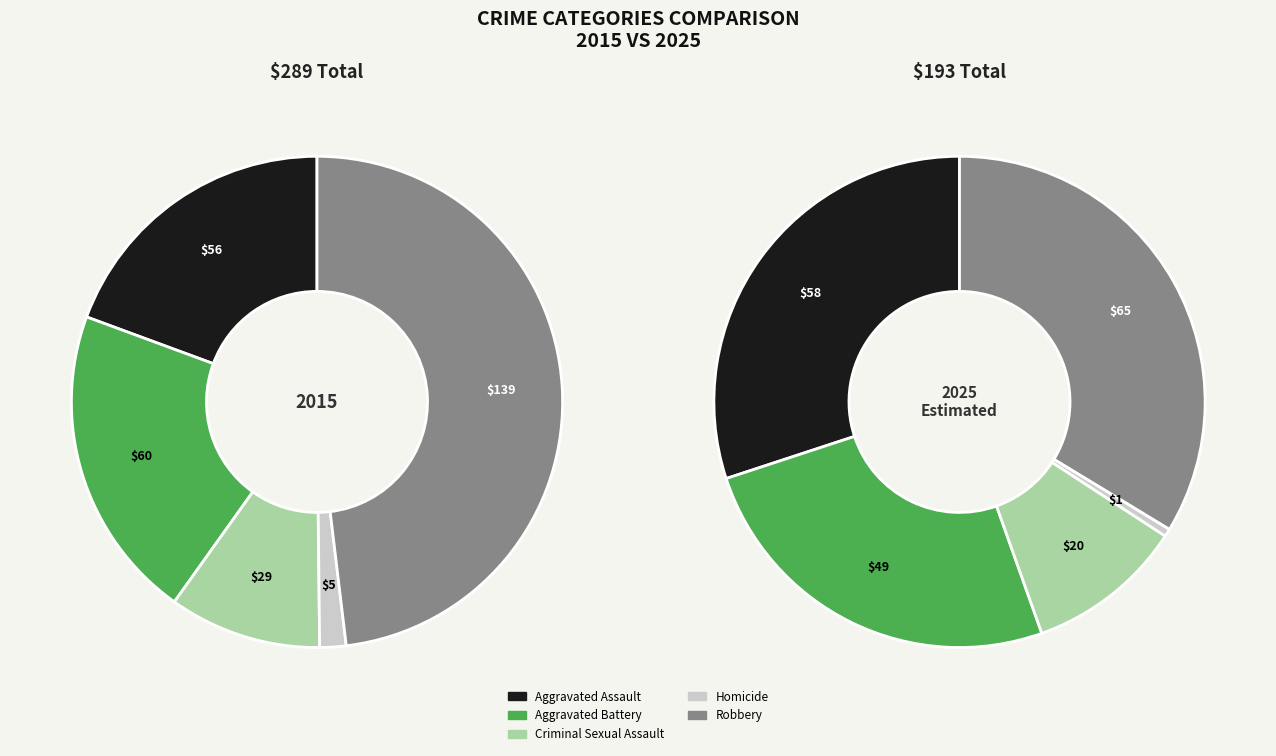

Does Homicide account for over 50% of the chart?

No